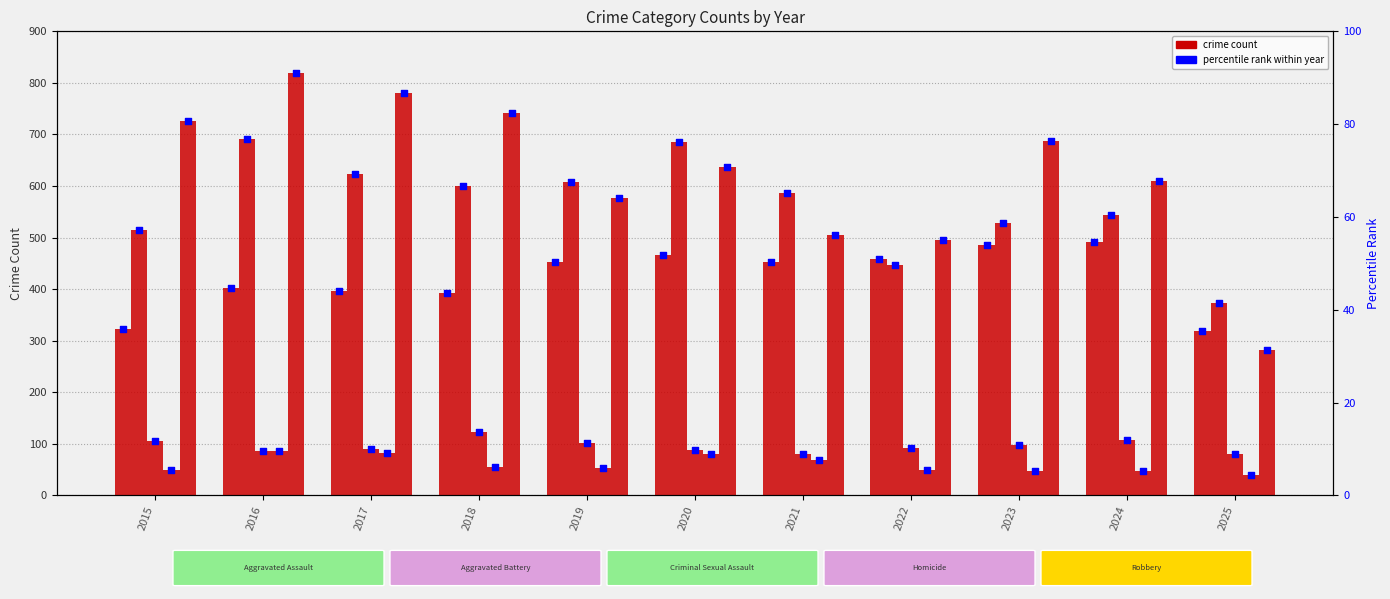

Which series has the largest total across all categories?

Robbery